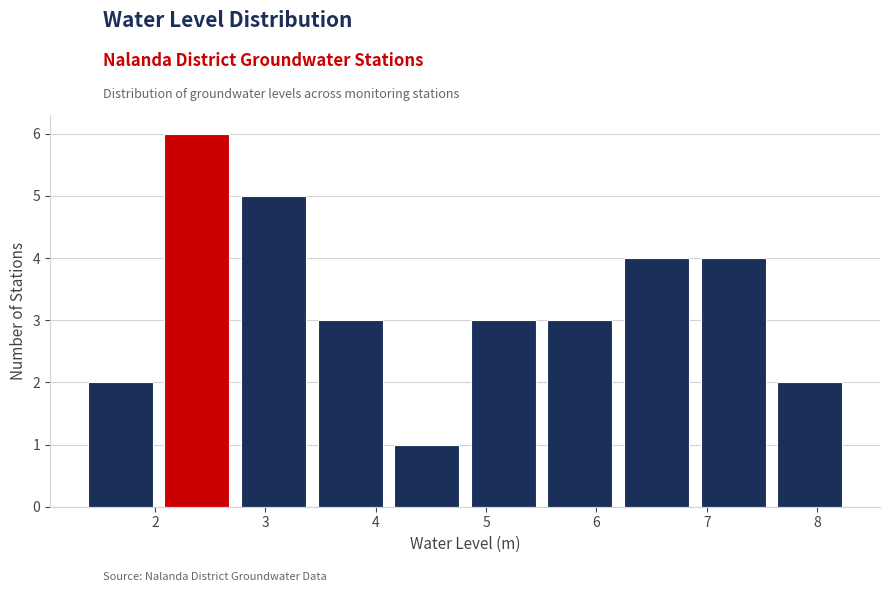

Reading left to right, transcribe this chart: for each bar, give the range it covers on the x-axis and its height. Neither the bar edges nor the heights are printed on the chart, so give them approximately, as read against the axes.

1.3 to 2.0: 2
2.0 to 2.7: 6
2.7 to 3.4: 5
3.4 to 4.1: 3
4.1 to 4.8: 1
4.8 to 5.5: 3
5.5 to 6.2: 3
6.2 to 6.9: 4
6.9 to 7.6: 4
7.6 to 8.3: 2